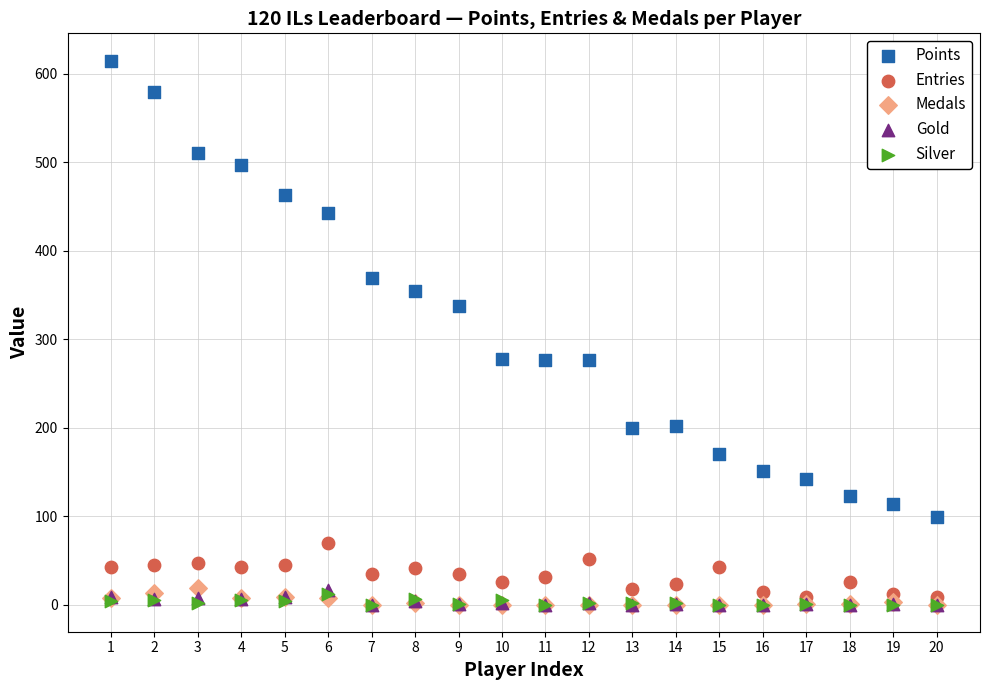

Which series contains the highest Y value?

Points